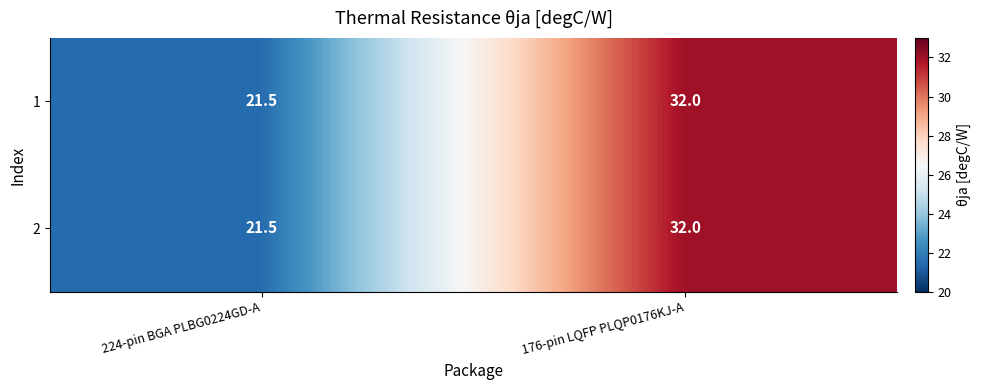

Which label corresponds to the smallest value in the chart?

224-pin BGA PLBG0224GD-A